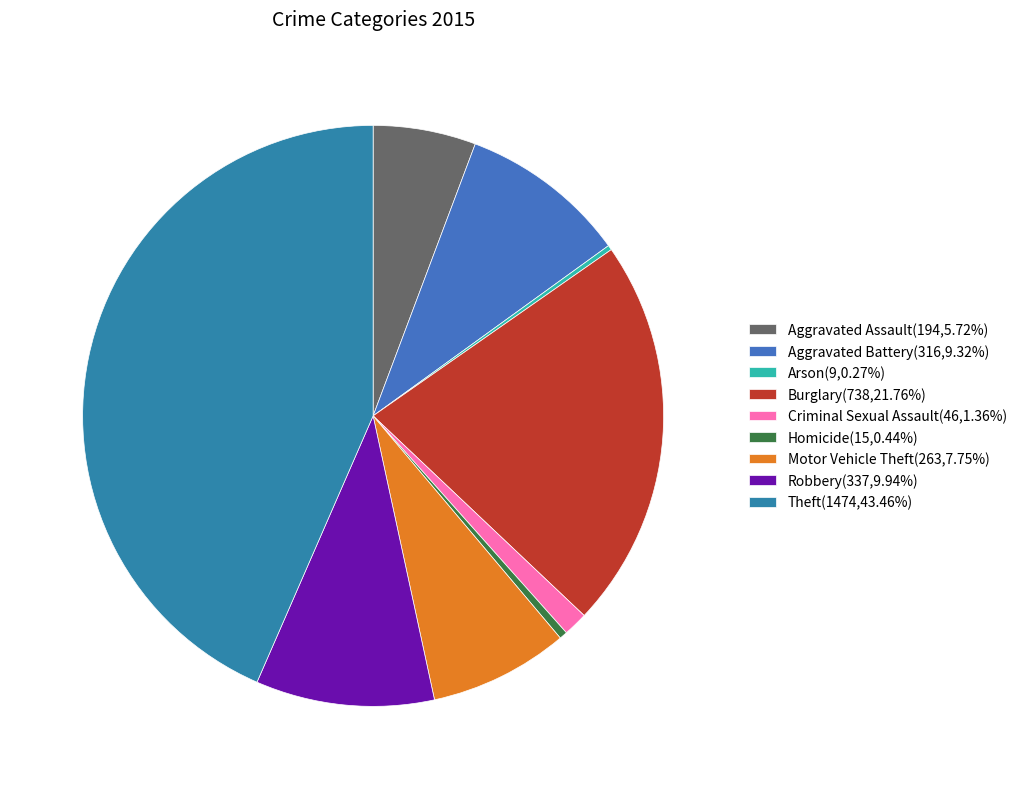

What percentage is the Aggravated Battery slice, to the nearest percent?

9%